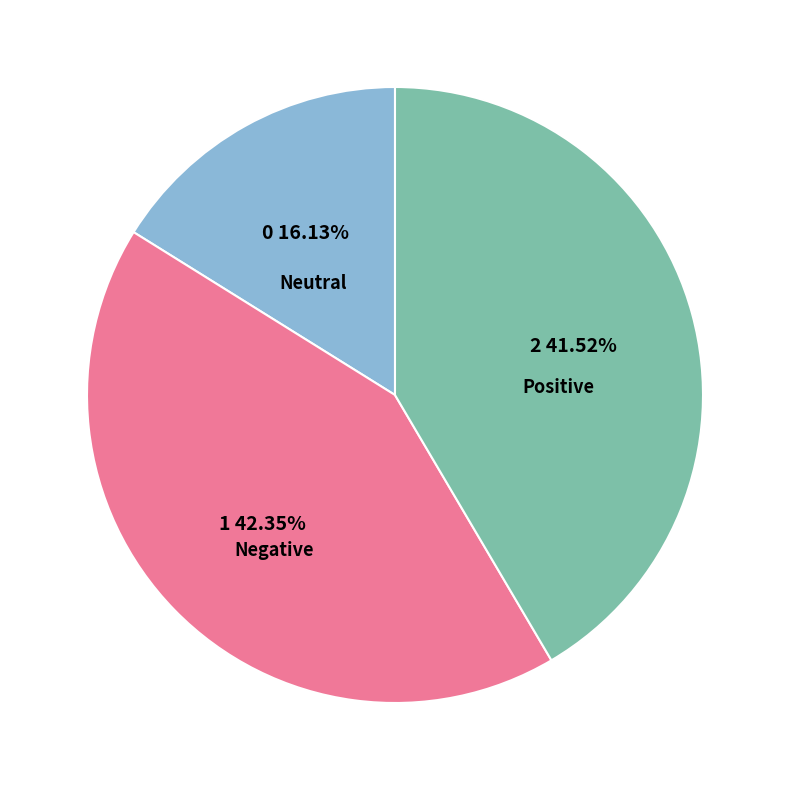

Is there a majority slice in this chart?

No